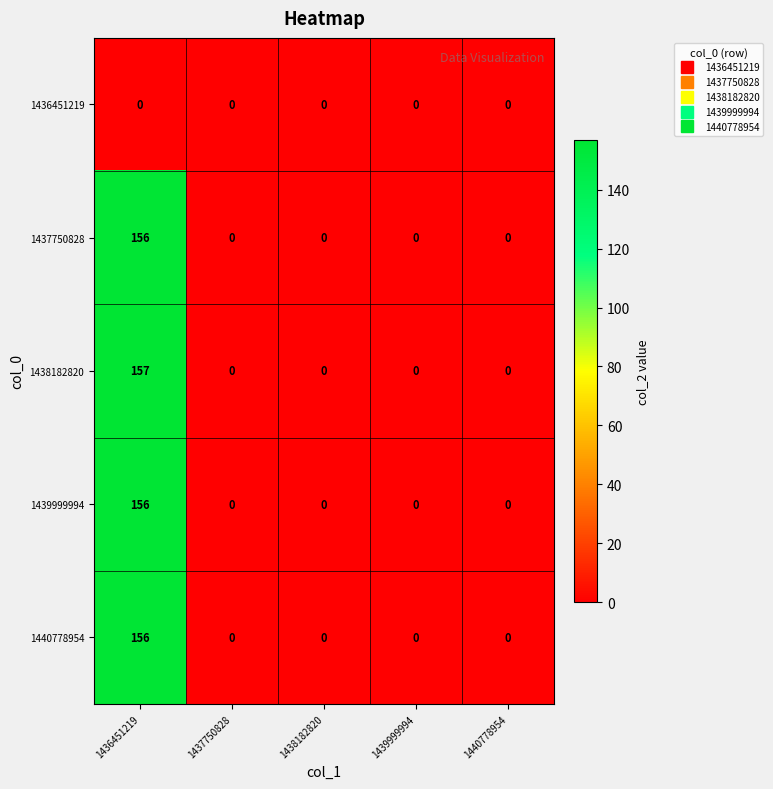

The value of 1440778954 at 1438182820 is -60. True or false?

False